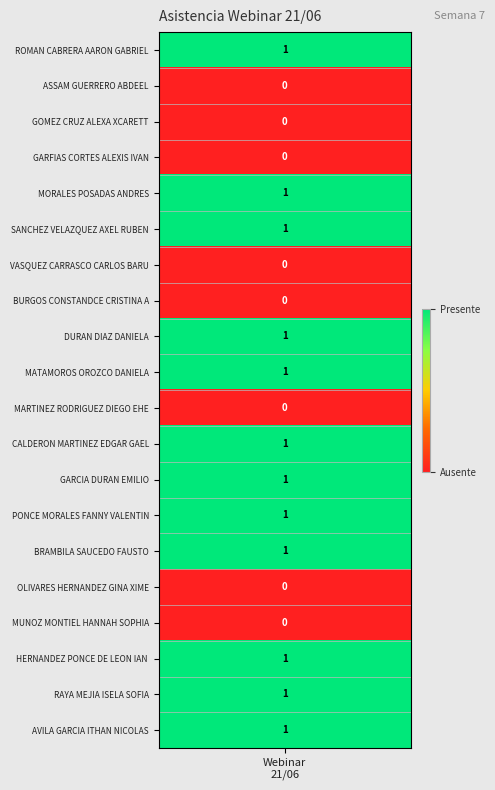

True or false: the data shows 1 at webinar.

True